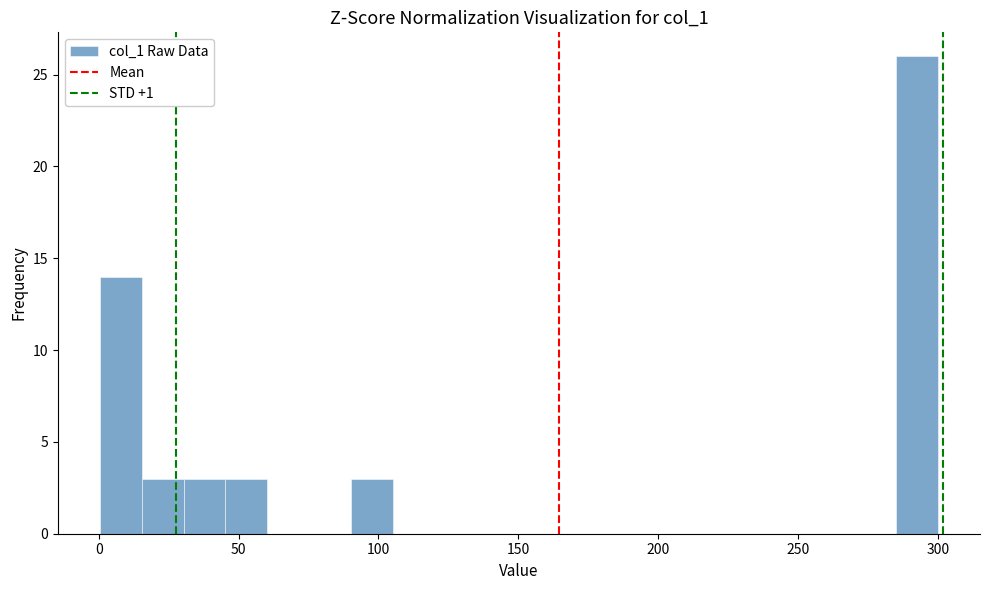

Around what value on the x-axis is the tallest bar? Give the approximate position of its centre, as read against the axis.

295